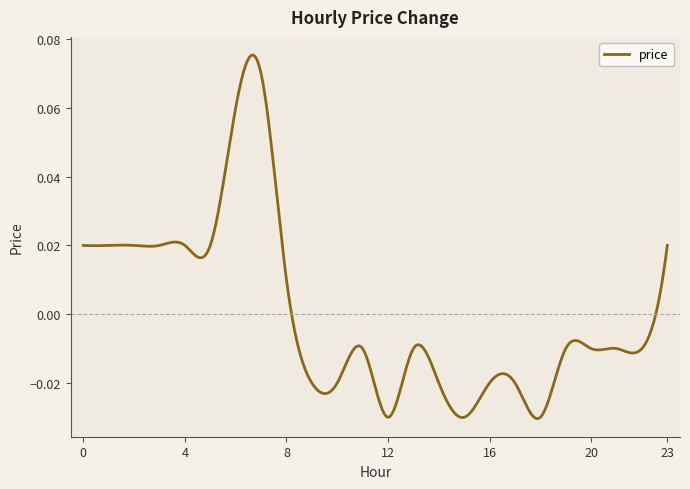

True or false: the data has more than 2 interior local peaks.

True